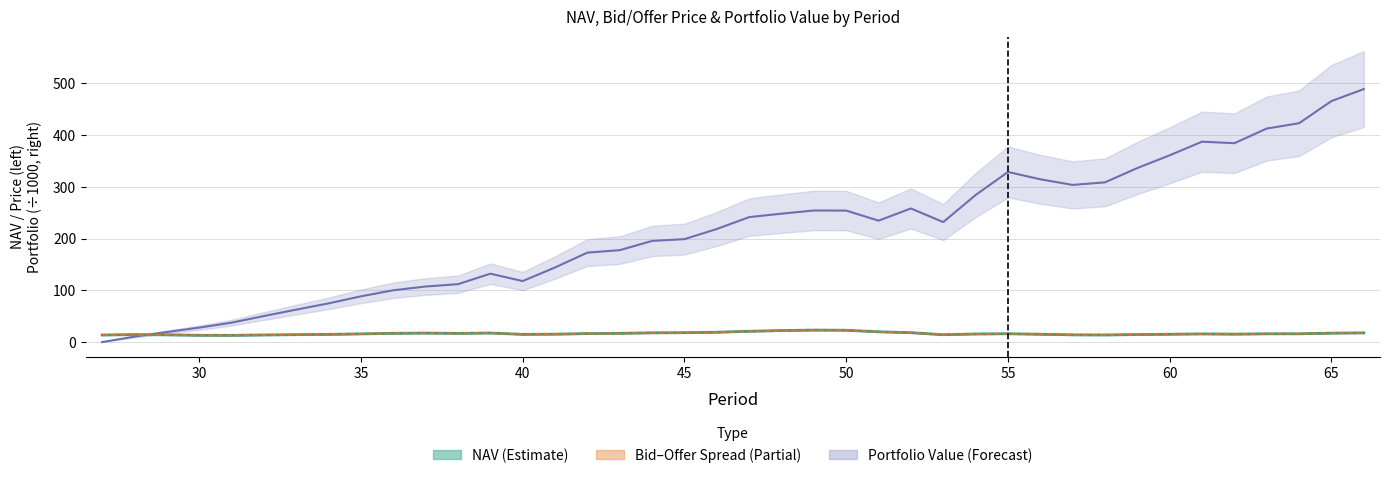

Which series has the largest total across all categories?

Portfolio Value